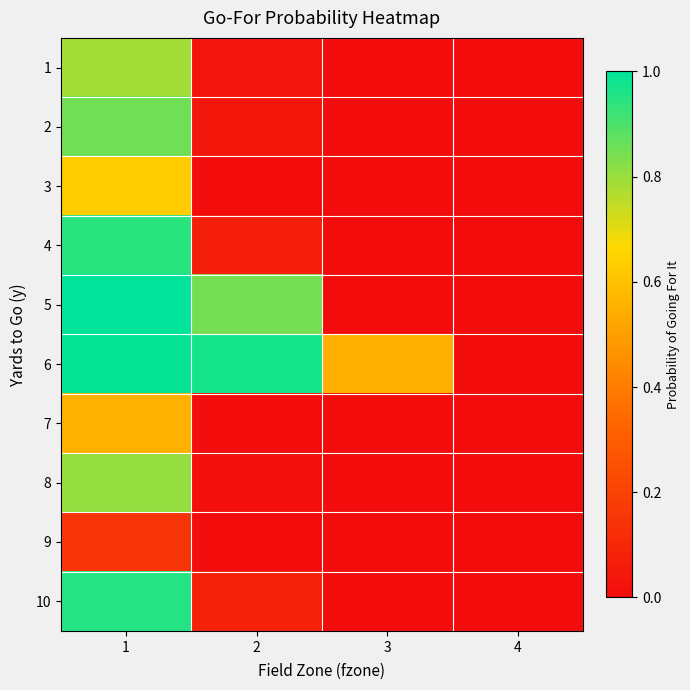

Reading left to right, extract all data points from this chart.

1: 1=0.8	2=0.0	3=0.0	4=0.0
2: 1=0.9	2=0.0	3=0.0	4=0.0
3: 1=0.6	2=0.0	3=0.0	4=0.0
4: 1=0.9	2=0.1	3=0.0	4=0.0
5: 1=1.0	2=0.8	3=0.0	4=0.0
6: 1=1.0	2=1.0	3=0.5	4=0.0
7: 1=0.6	2=0.0	3=0.0	4=0.0
8: 1=0.8	2=0.0	3=0.0	4=0.0
9: 1=0.1	2=0.0	3=0.0	4=0.0
10: 1=1.0	2=0.1	3=0.0	4=0.0